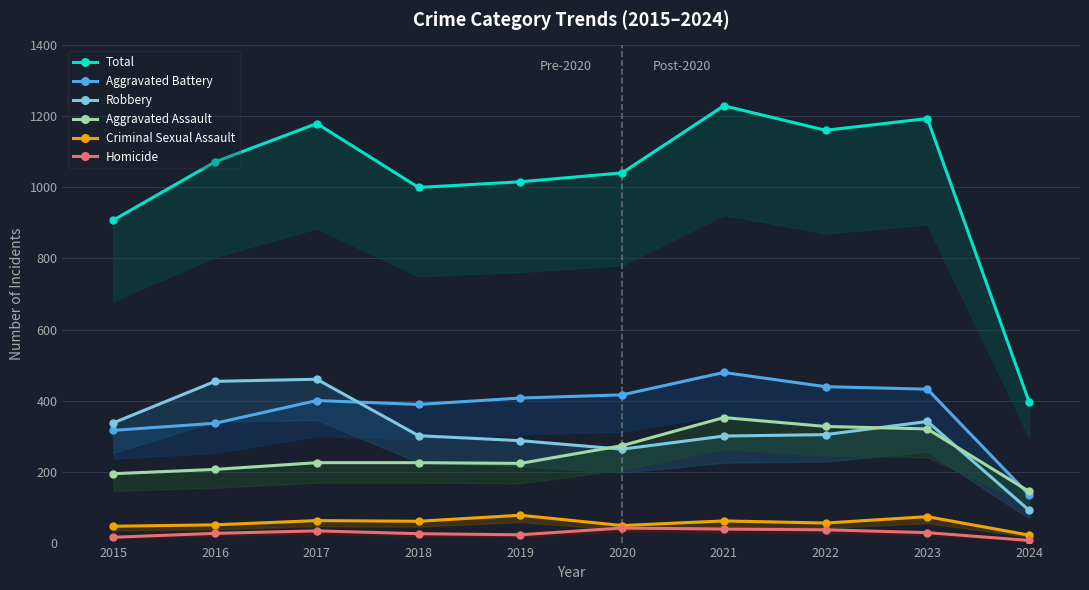

True or false: Homicide and Total intersect in this chart.

False